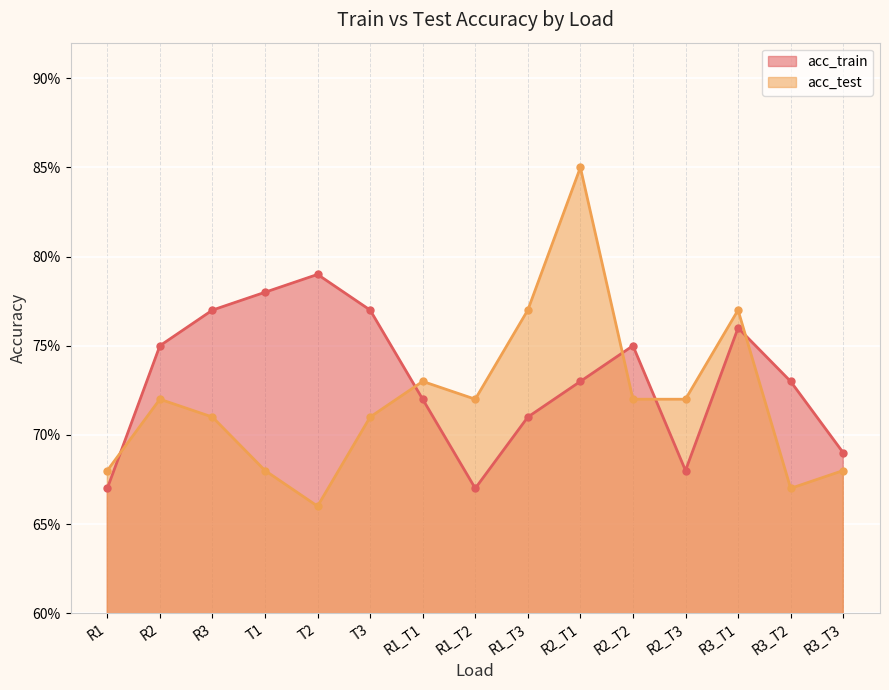

What are all the series names shown in the legend?

acc_train, acc_test